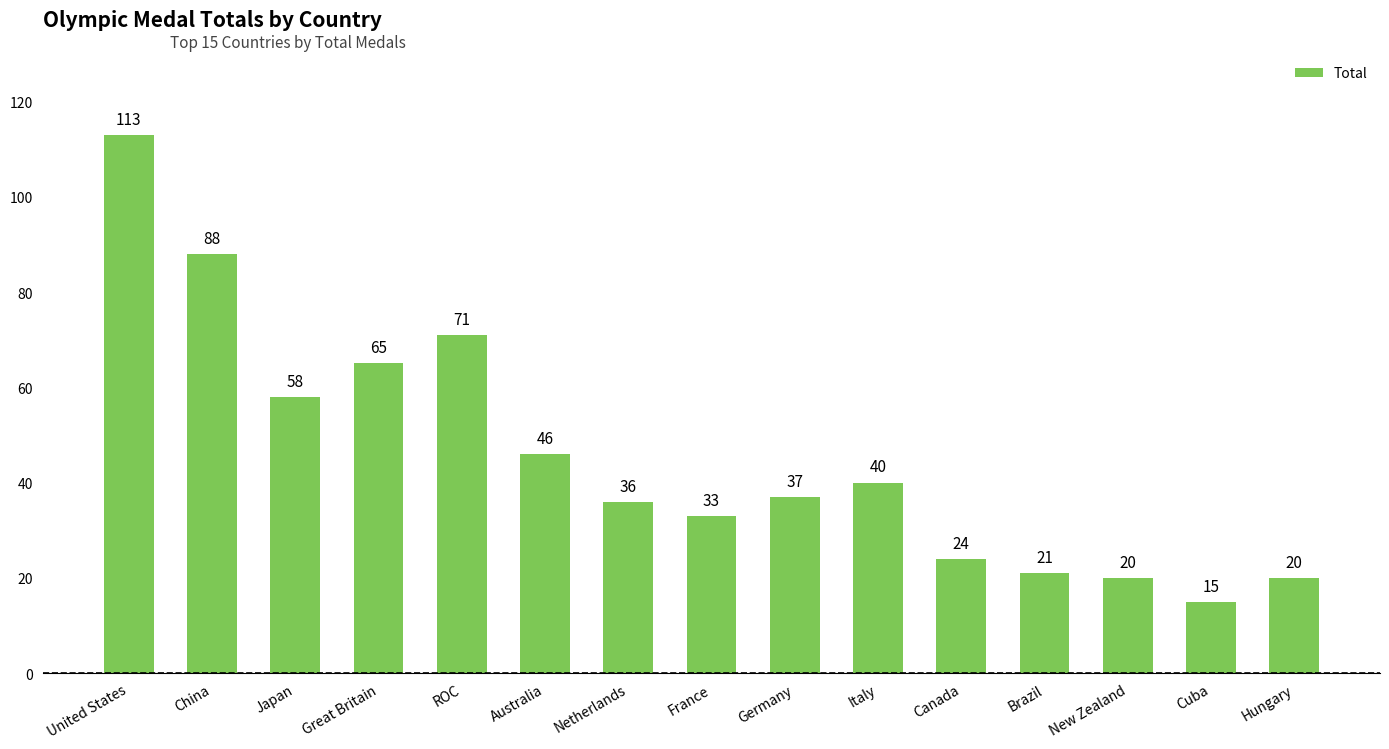

What is the sum of the values at Italy and Australia?

86